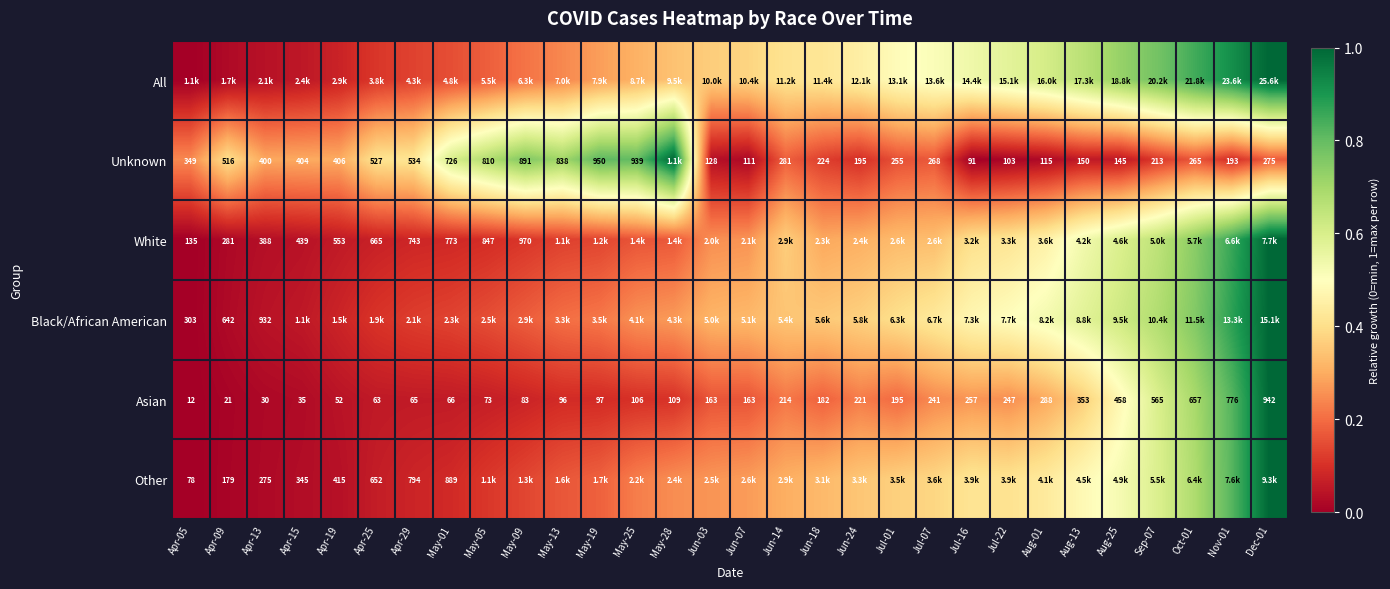

At which label is Black/African American closest to 0?

Apr-05